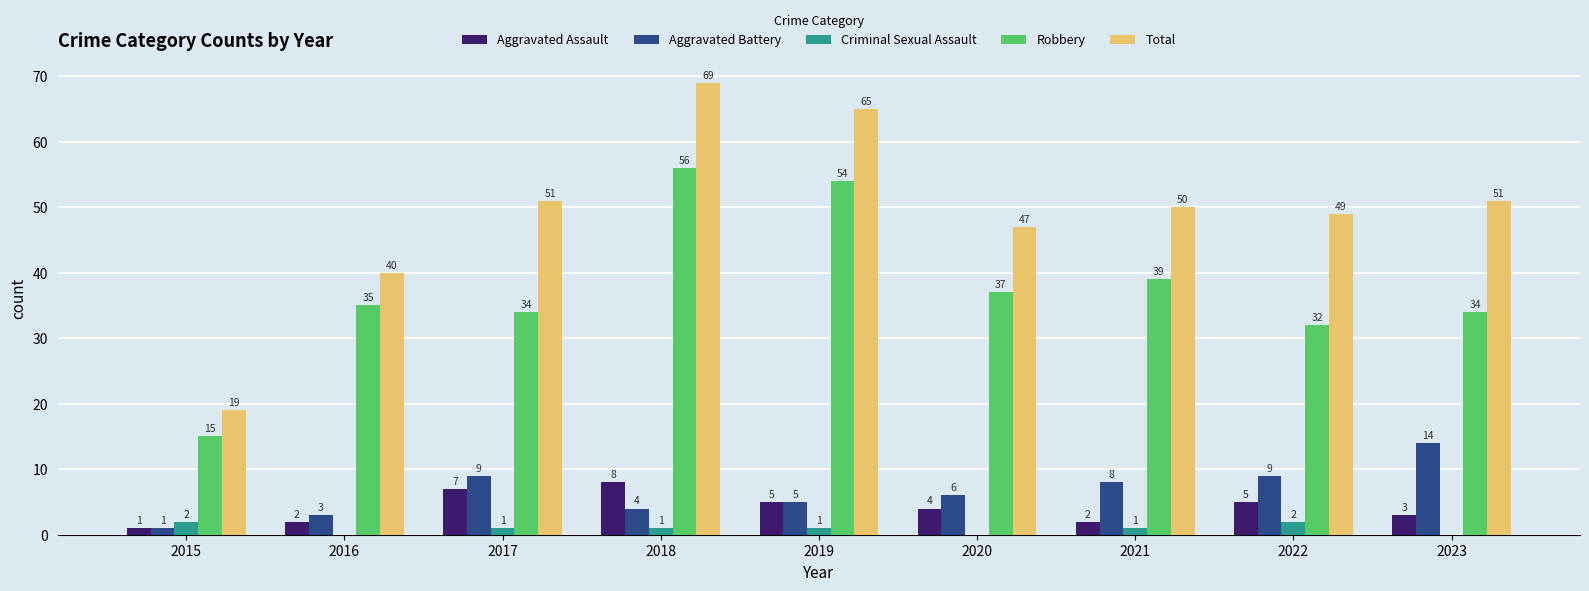

Between 2017 and 2023, which series saw the biggest shift?

Aggravated Battery